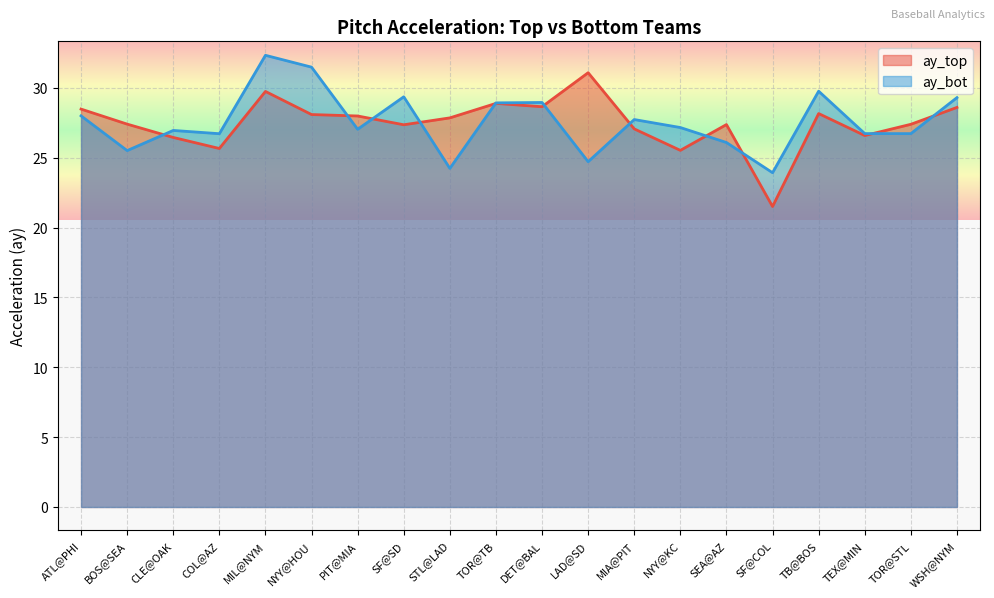

What are all the series names shown in the legend?

ay_top, ay_bot